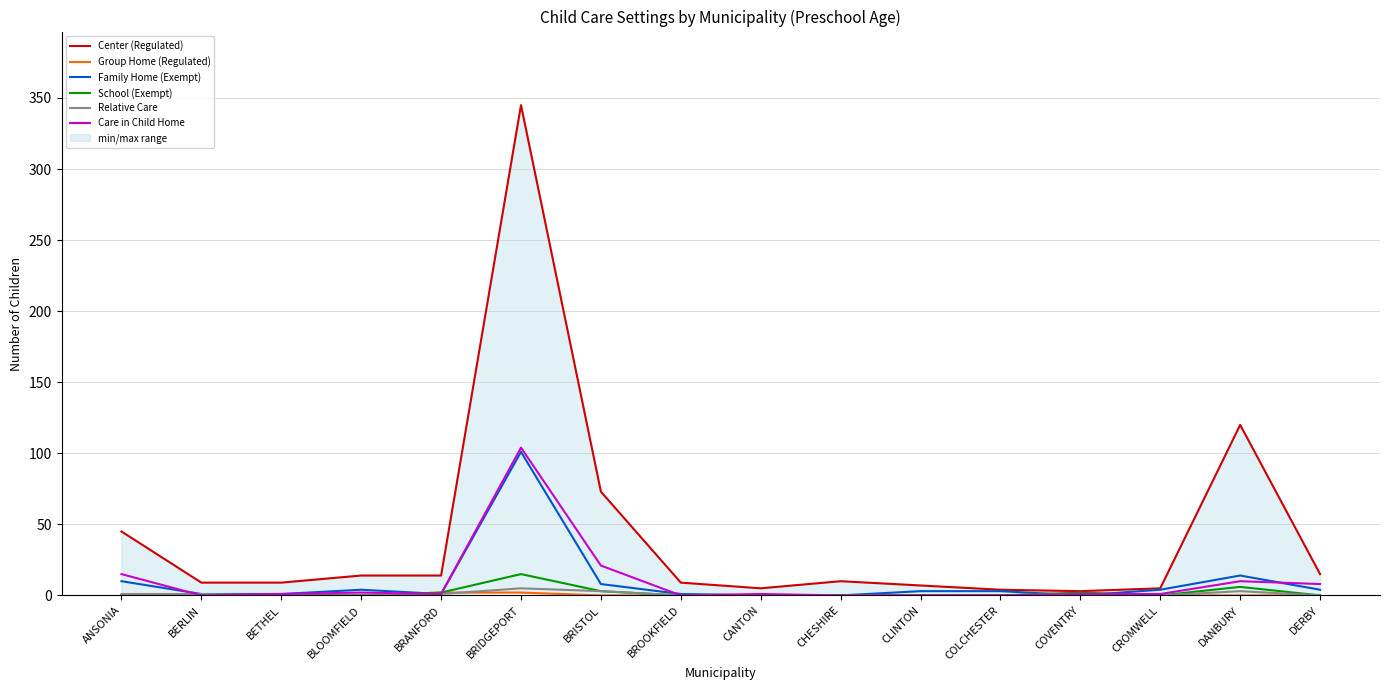

Reading left to right, extract all data points from this chart.

Center (Regulated): ANSONIA=45	BERLIN=9	BETHEL=9	BLOOMFIELD=14	BRANFORD=14	BRIDGEPORT=345	BRISTOL=73	BROOKFIELD=9	CANTON=5	CHESHIRE=10	CLINTON=7	COLCHESTER=4	COVENTRY=3	CROMWELL=5	DANBURY=120	DERBY=15
Group Home (Regulated): ANSONIA=0	BERLIN=0	BETHEL=0	BLOOMFIELD=0	BRANFORD=2	BRIDGEPORT=2	BRISTOL=0	BROOKFIELD=0	CANTON=0	CHESHIRE=0	CLINTON=0	COLCHESTER=0	COVENTRY=0	CROMWELL=0	DANBURY=0	DERBY=0
Family Home (Exempt): ANSONIA=10	BERLIN=1	BETHEL=1	BLOOMFIELD=4	BRANFORD=1	BRIDGEPORT=101	BRISTOL=8	BROOKFIELD=1	CANTON=0	CHESHIRE=0	CLINTON=3	COLCHESTER=3	COVENTRY=0	CROMWELL=4	DANBURY=14	DERBY=4
School (Exempt): ANSONIA=0	BERLIN=0	BETHEL=0	BLOOMFIELD=0	BRANFORD=2	BRIDGEPORT=15	BRISTOL=3	BROOKFIELD=0	CANTON=0	CHESHIRE=0	CLINTON=0	COLCHESTER=0	COVENTRY=2	CROMWELL=0	DANBURY=6	DERBY=0
Relative Care: ANSONIA=1	BERLIN=1	BETHEL=0	BLOOMFIELD=0	BRANFORD=1	BRIDGEPORT=5	BRISTOL=3	BROOKFIELD=0	CANTON=0	CHESHIRE=0	CLINTON=0	COLCHESTER=0	COVENTRY=1	CROMWELL=0	DANBURY=3	DERBY=0
Care in Child Home: ANSONIA=15	BERLIN=0	BETHEL=1	BLOOMFIELD=2	BRANFORD=1	BRIDGEPORT=104	BRISTOL=21	BROOKFIELD=0	CANTON=1	CHESHIRE=0	CLINTON=0	COLCHESTER=0	COVENTRY=1	CROMWELL=1	DANBURY=10	DERBY=8